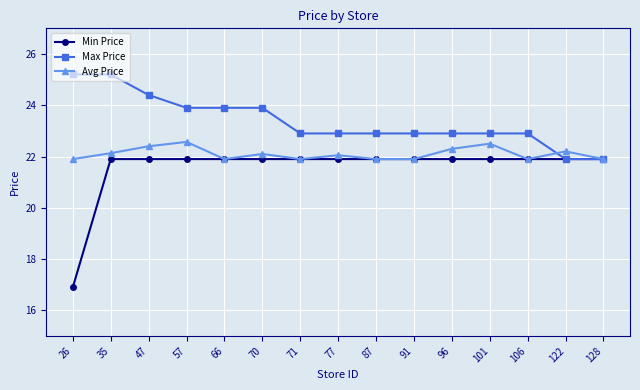

Is this an area chart (filled region under the line)?

No